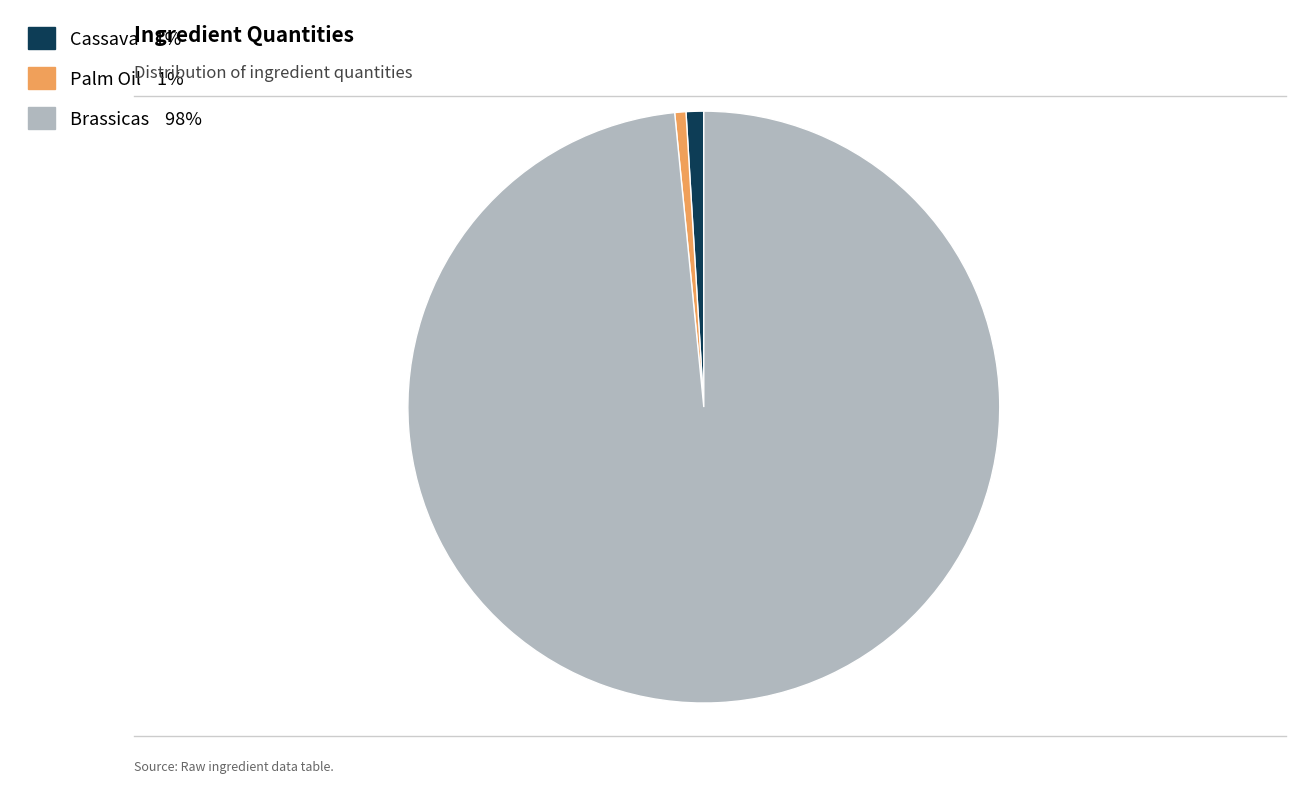

Is the sum of Cassava and Palm Oil greater than half?

No